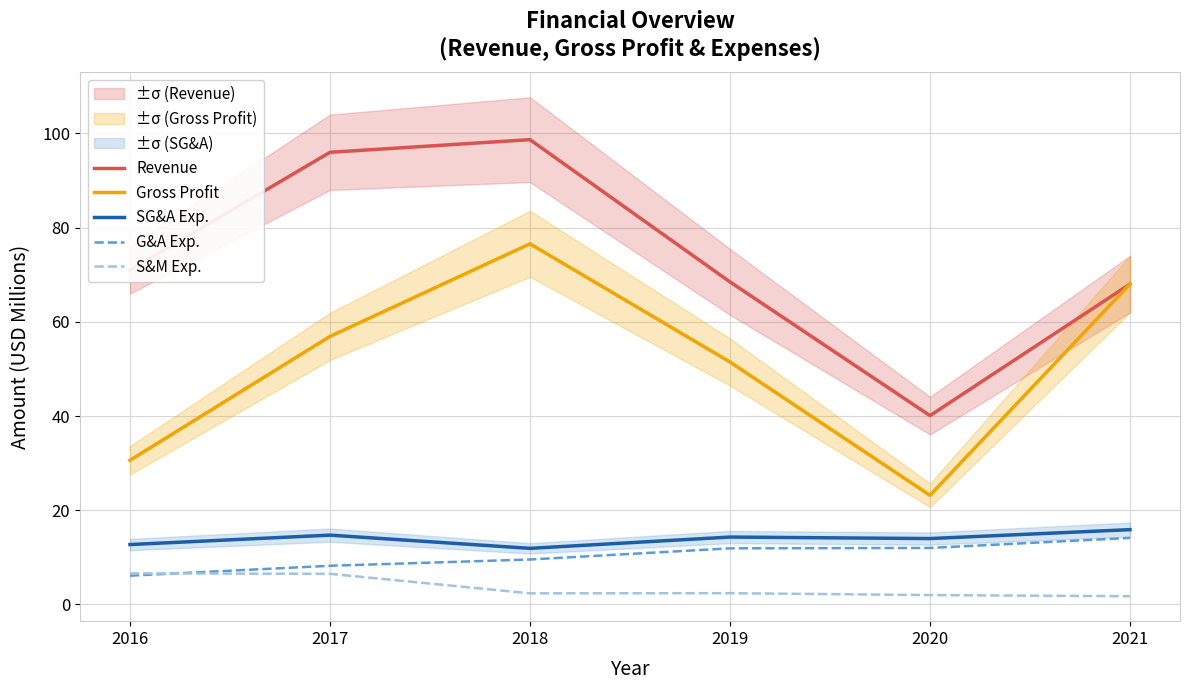

Where does the SG&A Exp. series first go above 14?

2017